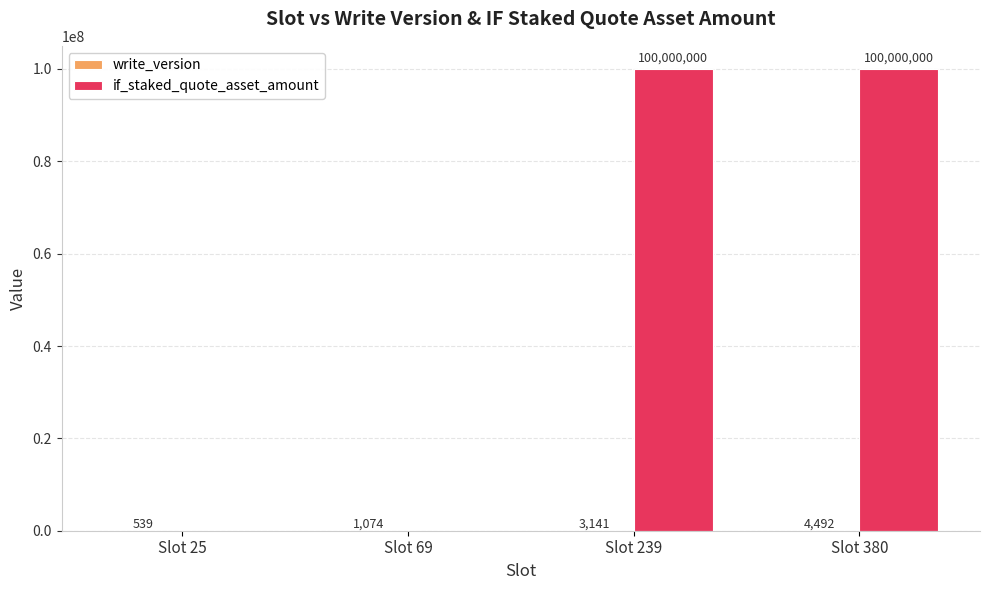

What is the total value across all series at Slot 239?

100003141